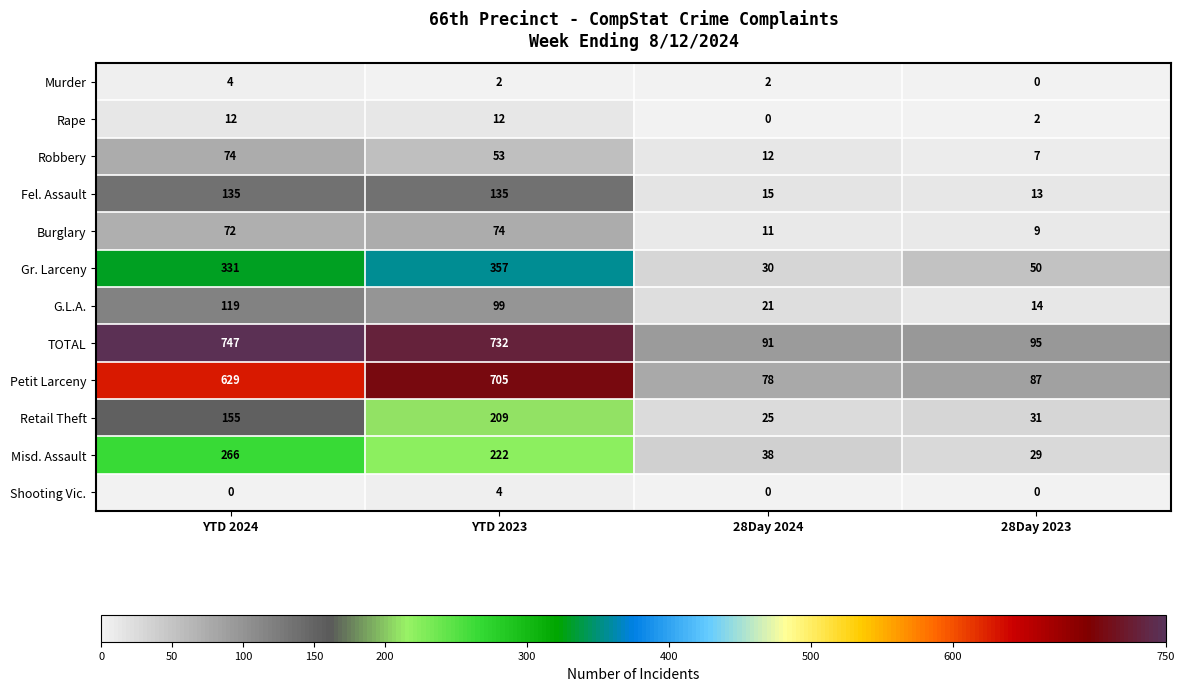

Which category has the highest value across all series?

YTD 2024